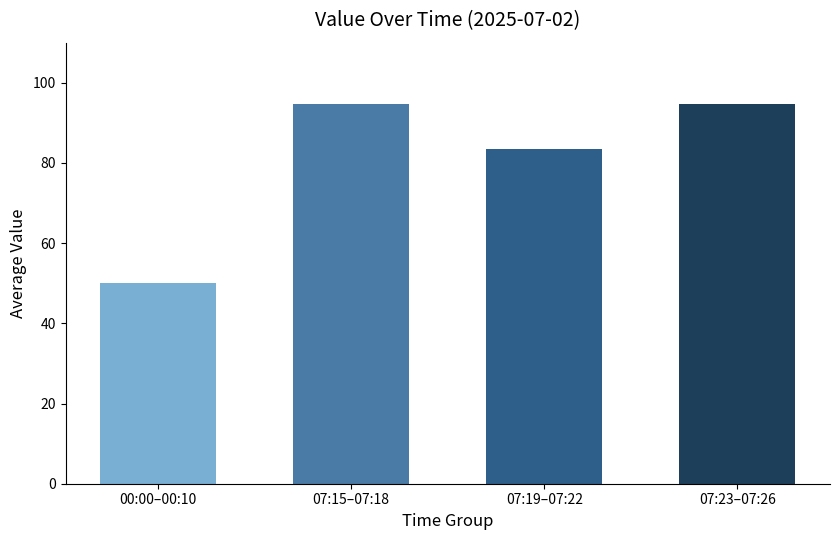

What is the maximum value shown in the chart?

94.8